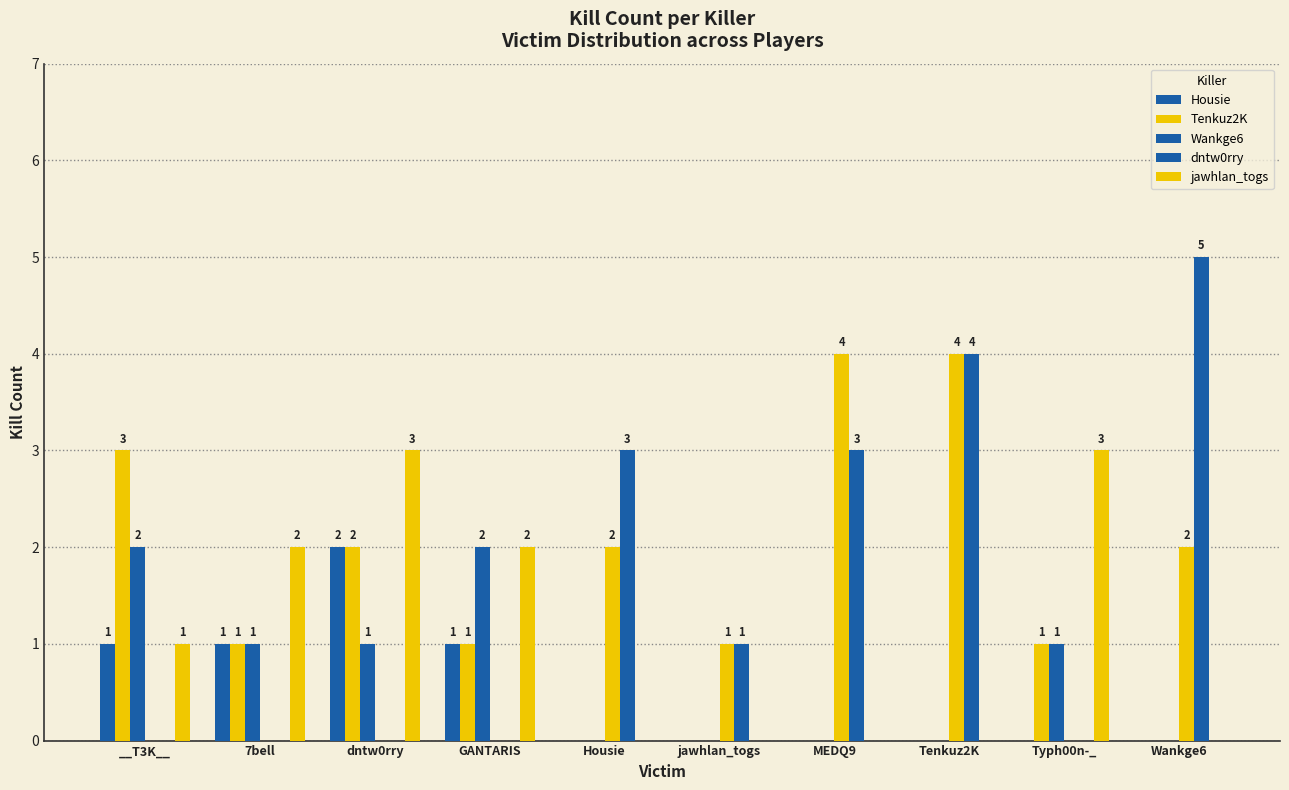

How many groups of bars are there?

10